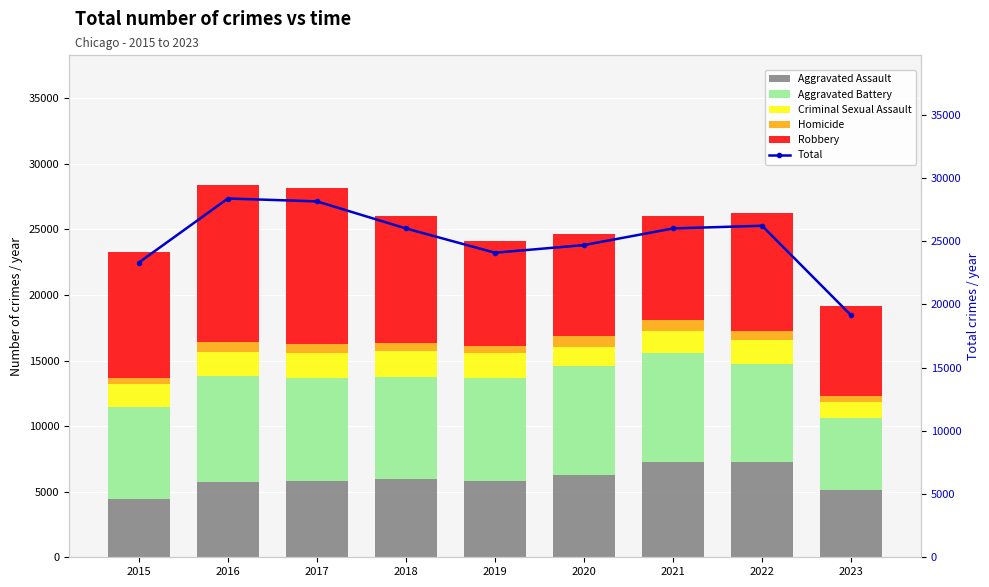

Which category has the highest value in the Criminal Sexual Assault series?

2018